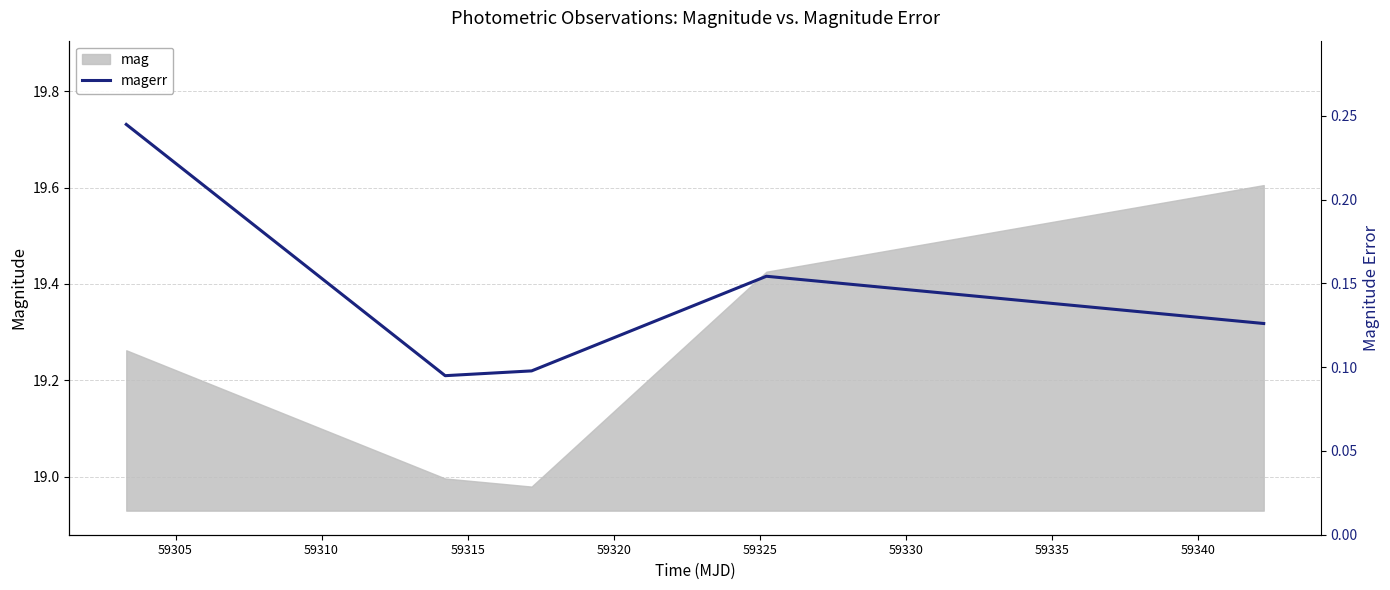

Reading right to left, list all the values displayed in this chart.

0.1	0.2	0.1	0.1	0.2